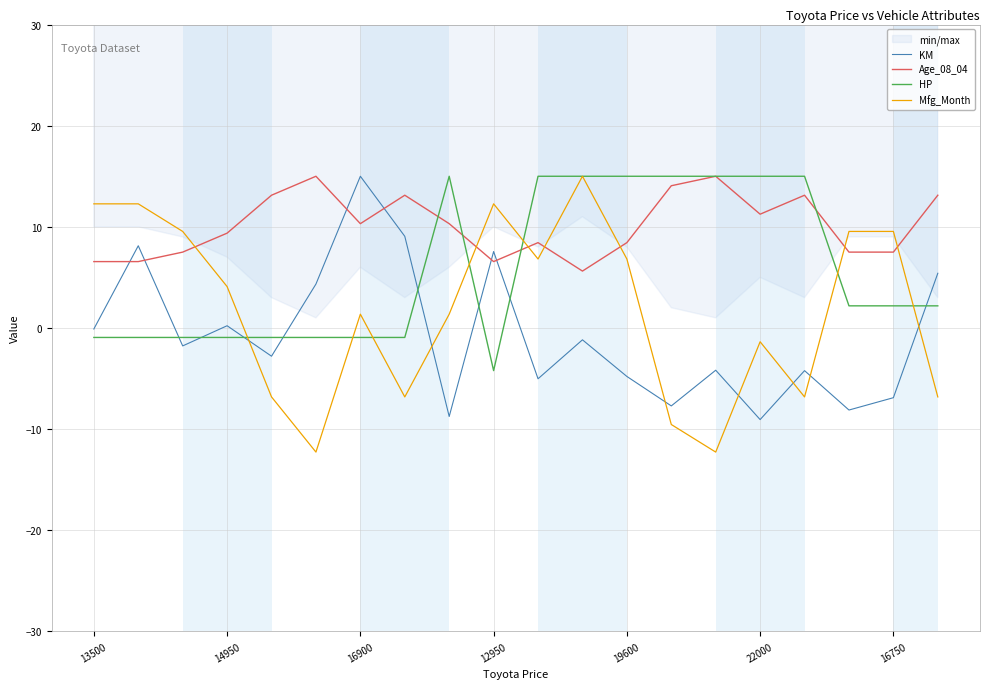

The value of HP at 19 is 2.2. True or false?

True